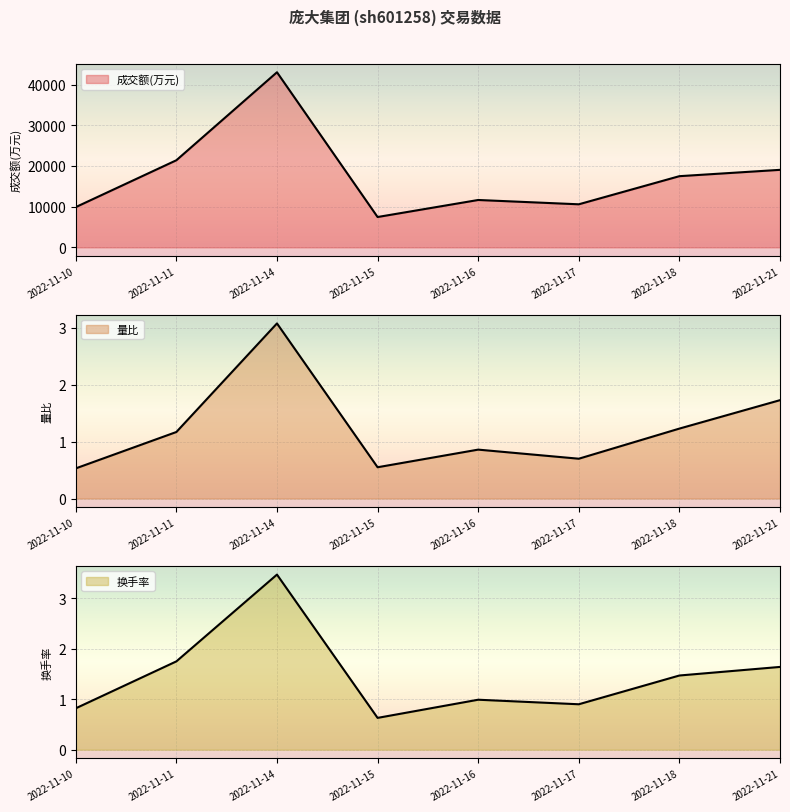

The 换手率 series shows 0.8 at 2022-11-10. True or false?

True